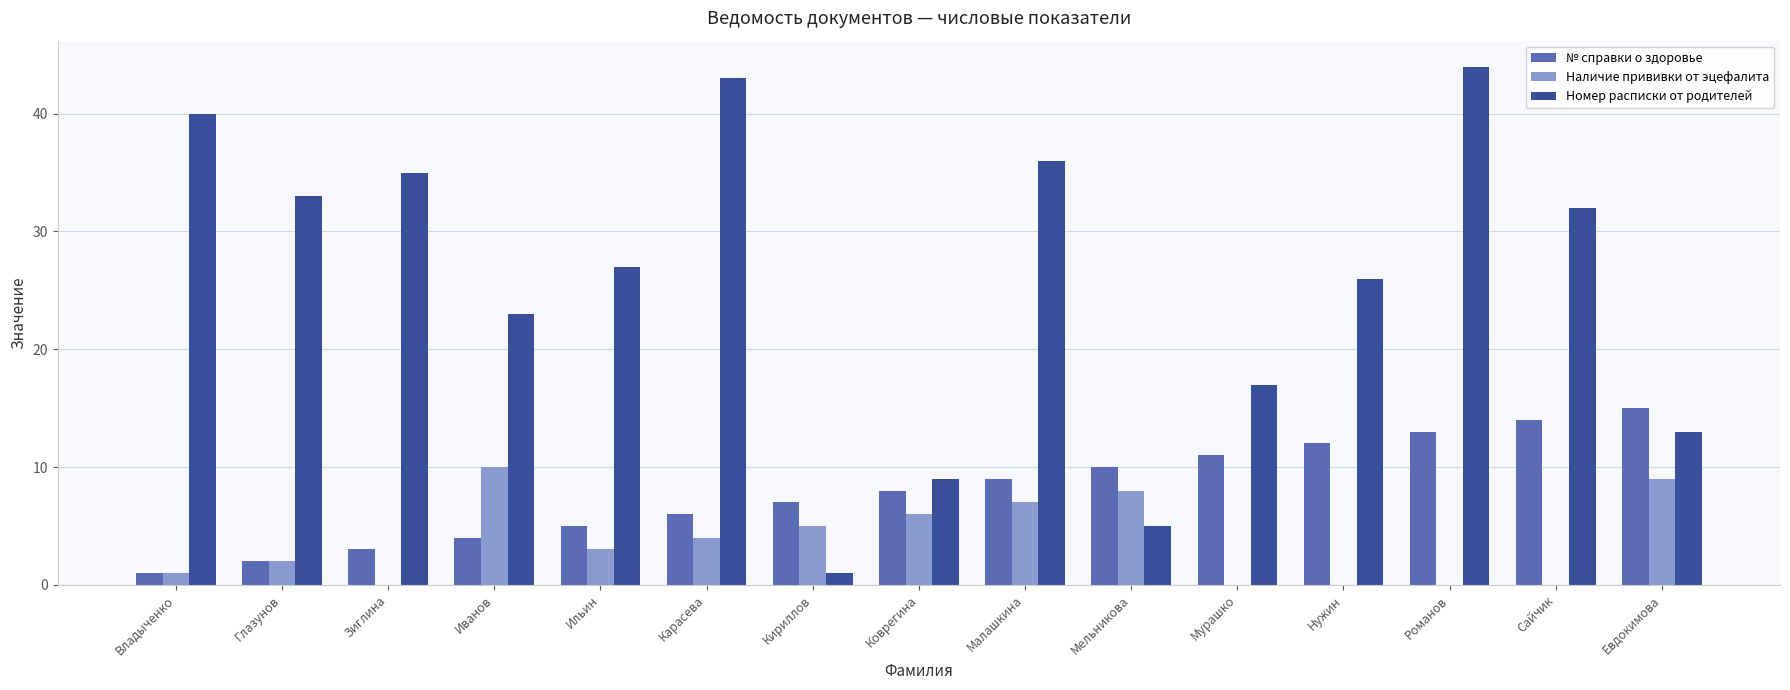

What is the difference between the № справки о здоровье values at Евдокимова and Глазунов?

13